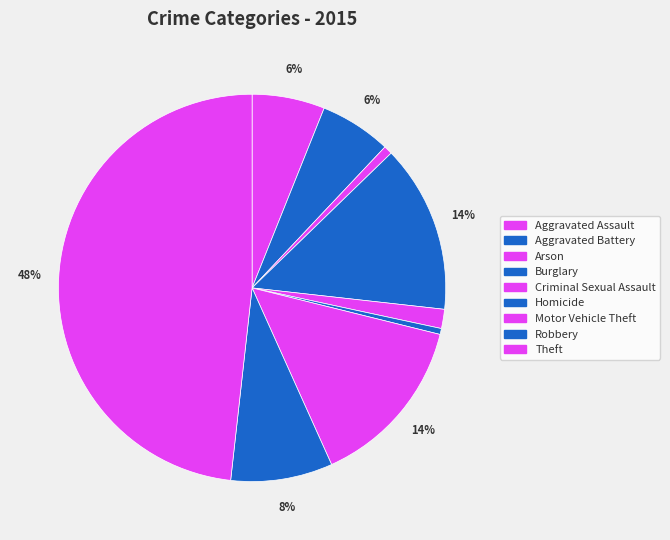

The Burglary slice represents 20% of the pie. True or false?

False